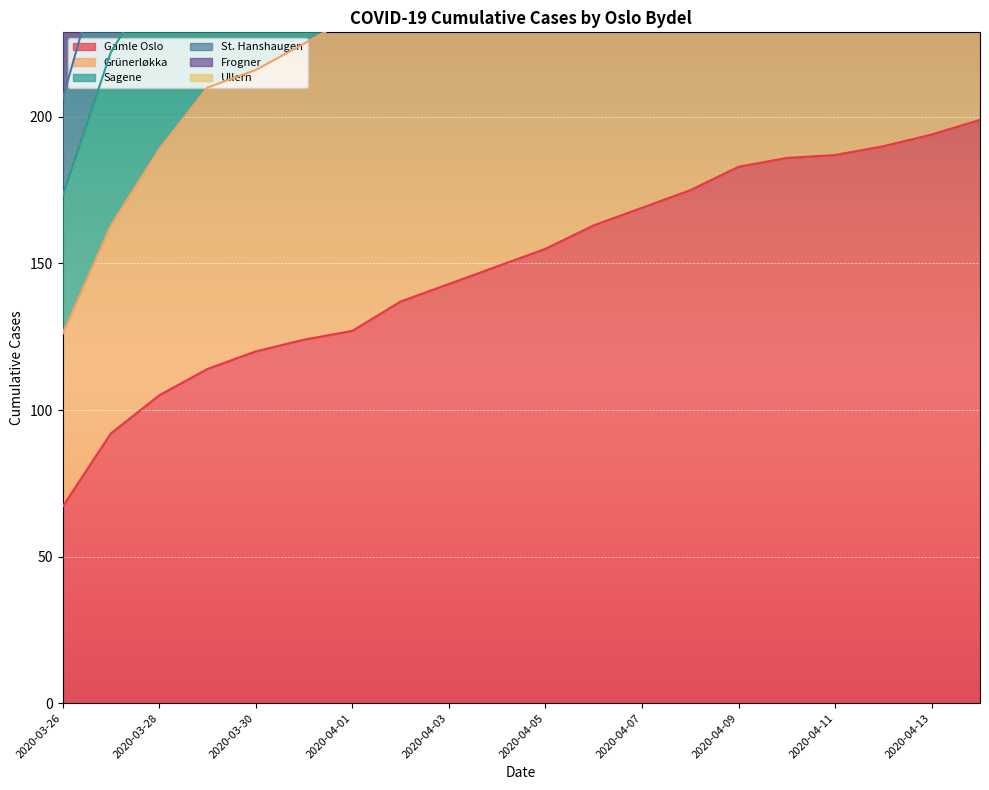

Reading left to right, transcribe all the data shown in this chart.

Gamle Oslo: 2020-03-26=67	2020-03-27=92	2020-03-28=105	2020-03-29=114	2020-03-30=120	2020-03-31=124	2020-04-01=127	2020-04-02=137	2020-04-03=143	2020-04-04=149	2020-04-05=155	2020-04-06=163	2020-04-07=169	2020-04-08=175	2020-04-09=183	2020-04-10=186	2020-04-11=187	2020-04-12=190	2020-04-13=194	2020-04-14=199
Grünerløkka: 2020-03-26=126	2020-03-27=163	2020-03-28=189	2020-03-29=210	2020-03-30=216	2020-03-31=225	2020-04-01=234	2020-04-02=247	2020-04-03=257	2020-04-04=269	2020-04-05=275	2020-04-06=288	2020-04-07=294	2020-04-08=301	2020-04-09=313	2020-04-10=319	2020-04-11=324	2020-04-12=328	2020-04-13=334	2020-04-14=340
Sagene: 2020-03-26=173	2020-03-27=222	2020-03-28=249	2020-03-29=275	2020-03-30=282	2020-03-31=295	2020-04-01=310	2020-04-02=327	2020-04-03=341	2020-04-04=356	2020-04-05=369	2020-04-06=386	2020-04-07=396	2020-04-08=405	2020-04-09=422	2020-04-10=432	2020-04-11=439	2020-04-12=444	2020-04-13=451	2020-04-14=457
St. Hanshaugen: 2020-03-26=206	2020-03-27=264	2020-03-28=295	2020-03-29=322	2020-03-30=332	2020-03-31=347	2020-04-01=362	2020-04-02=384	2020-04-03=399	2020-04-04=418	2020-04-05=434	2020-04-06=451	2020-04-07=463	2020-04-08=475	2020-04-09=493	2020-04-10=503	2020-04-11=511	2020-04-12=519	2020-04-13=526	2020-04-14=535
Frogner: 2020-03-26=273	2020-03-27=341	2020-03-28=381	2020-03-29=422	2020-03-30=434	2020-03-31=454	2020-04-01=471	2020-04-02=498	2020-04-03=517	2020-04-04=539	2020-04-05=559	2020-04-06=580	2020-04-07=599	2020-04-08=613	2020-04-09=631	2020-04-10=643	2020-04-11=654	2020-04-12=664	2020-04-13=672	2020-04-14=681
Ullern: 2020-03-26=324	2020-03-27=402	2020-03-28=445	2020-03-29=491	2020-03-30=507	2020-03-31=529	2020-04-01=547	2020-04-02=576	2020-04-03=598	2020-04-04=622	2020-04-05=643	2020-04-06=664	2020-04-07=683	2020-04-08=700	2020-04-09=721	2020-04-10=739	2020-04-11=755	2020-04-12=766	2020-04-13=775	2020-04-14=785